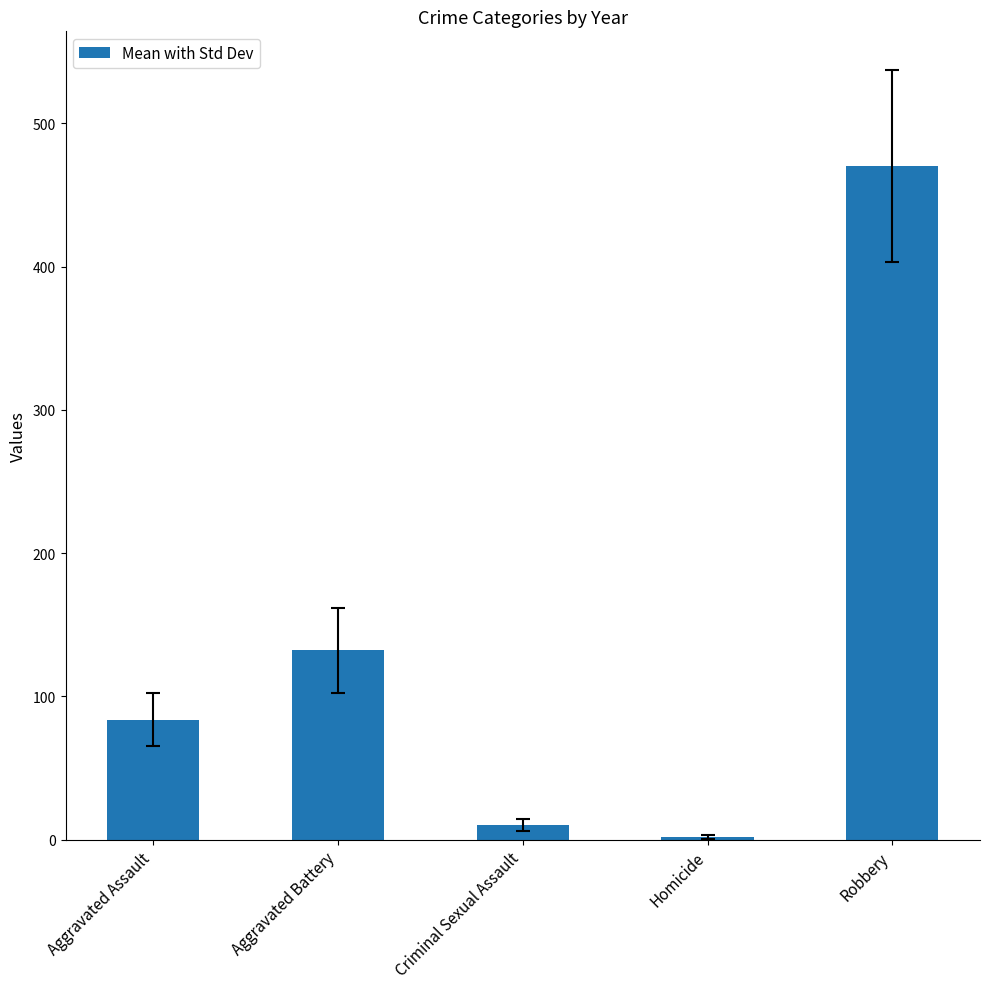

Which has a higher value, Criminal Sexual Assault or Homicide?

Criminal Sexual Assault